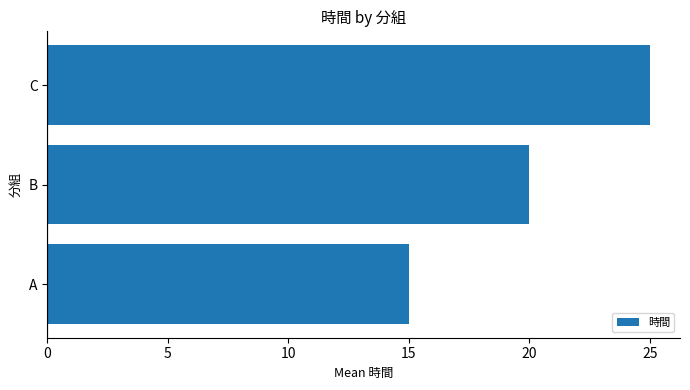

List the labels in order of value, smallest first.

A, B, C